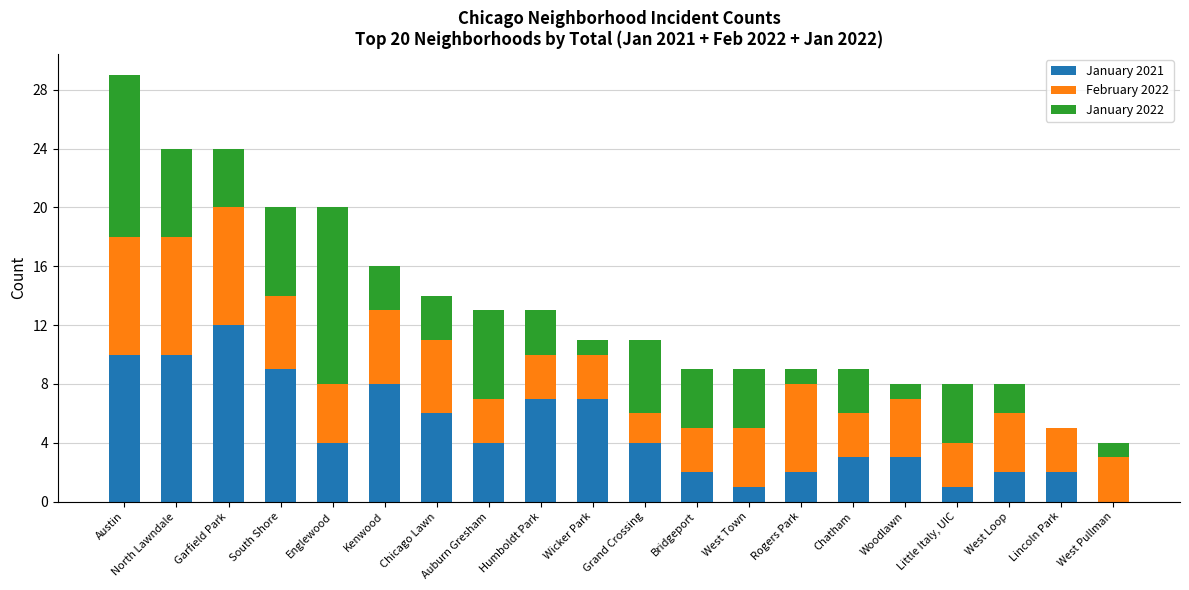

True or false: January 2021 has a value of 4 at Chatham.

False